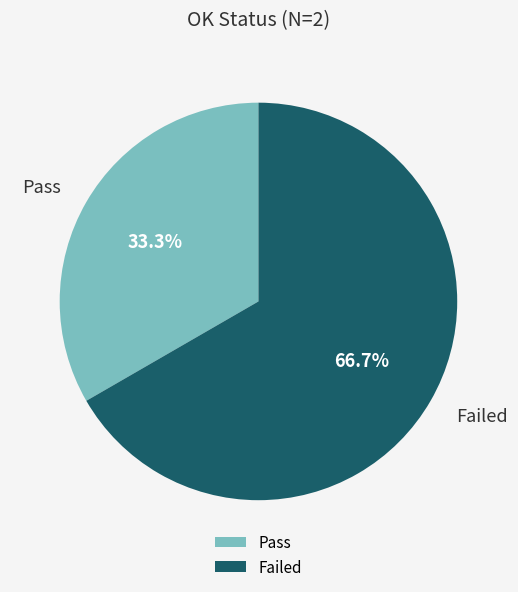

Which category accounts for the majority?

Failed